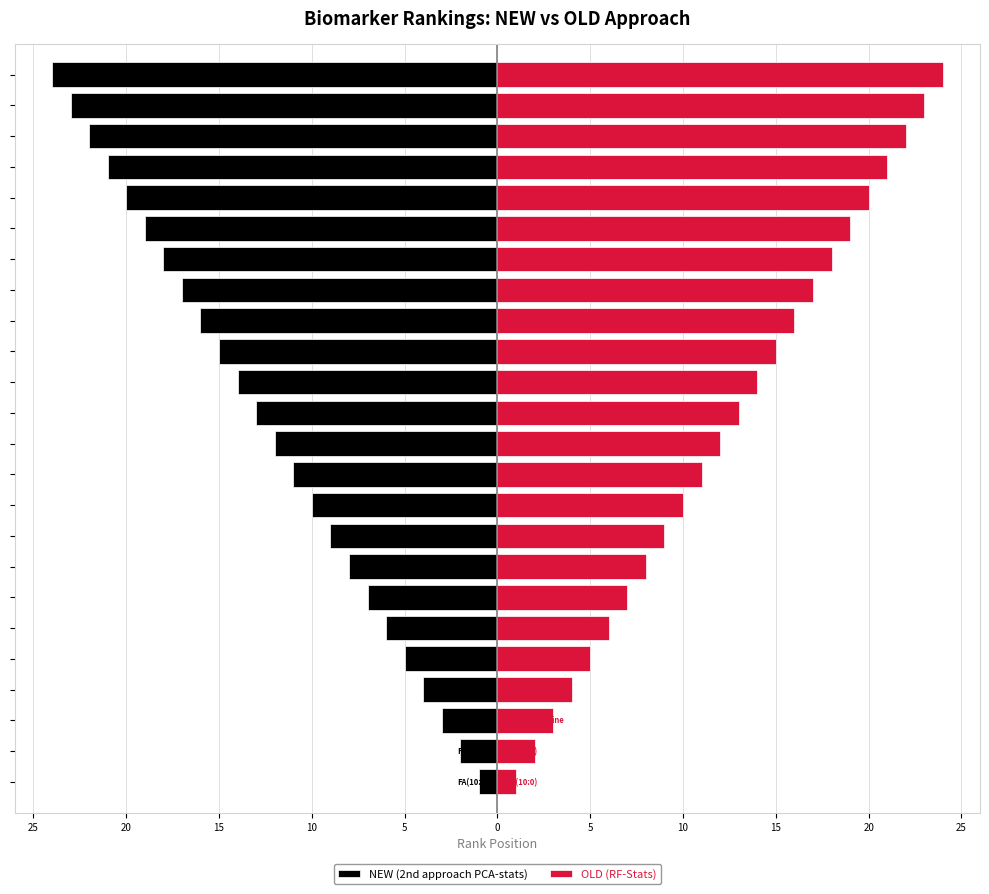

How many bars are there in total?

48